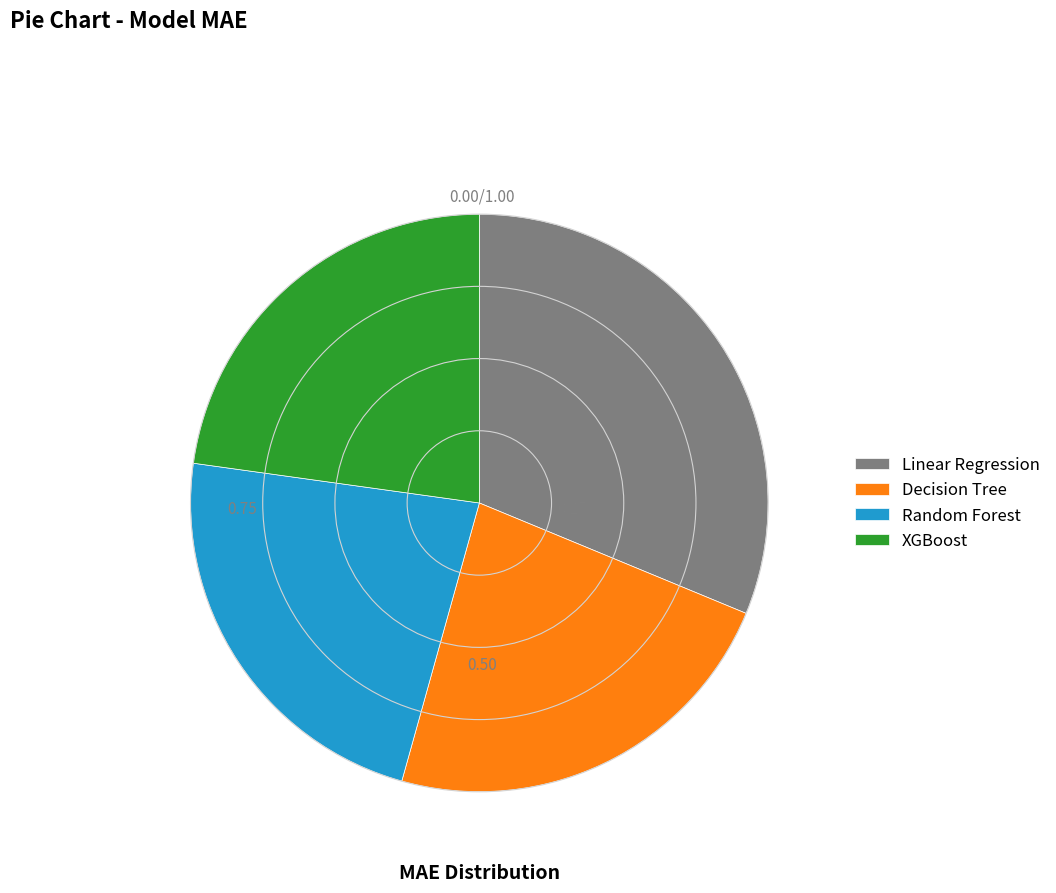

Does Random Forest account for over 50% of the chart?

No